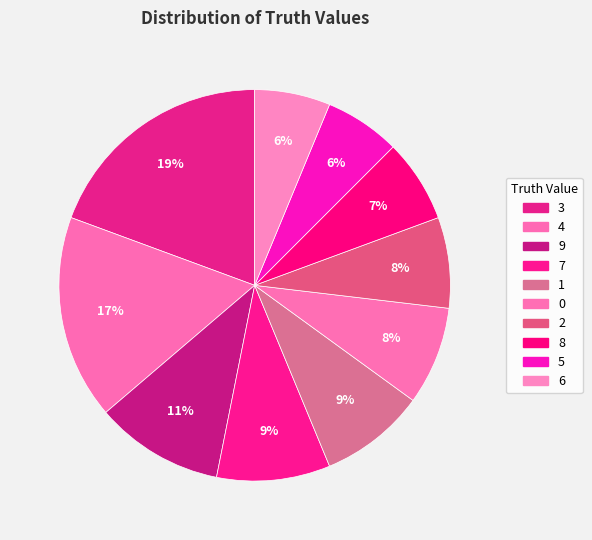

True or false: 7 accounts for 9% of the total.

True